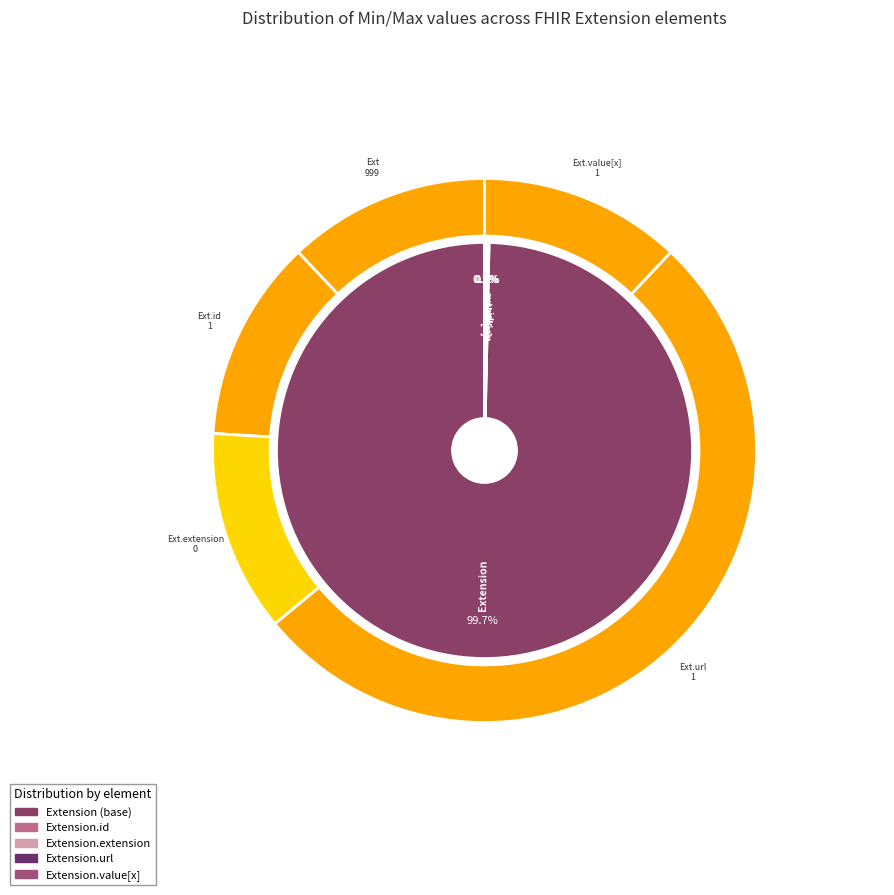

What is the largest slice in the pie chart?

Extension